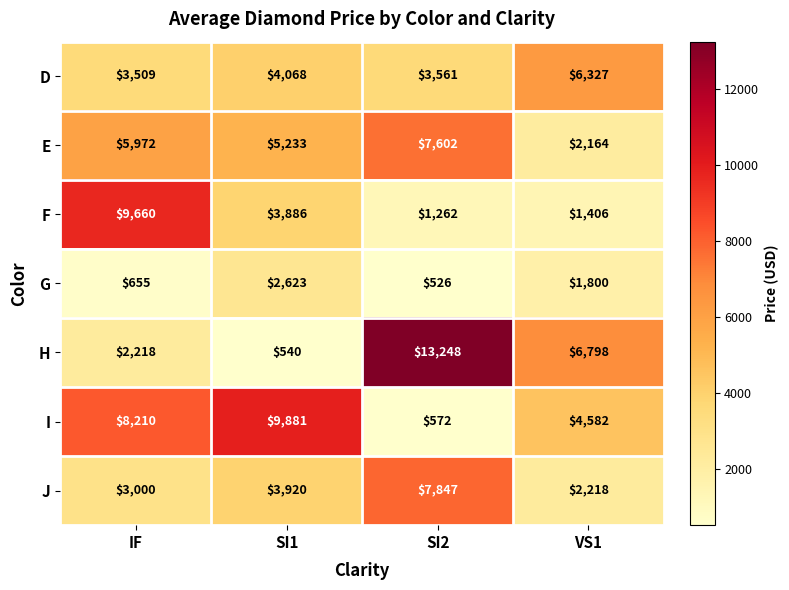

What is the minimum value for H?

540